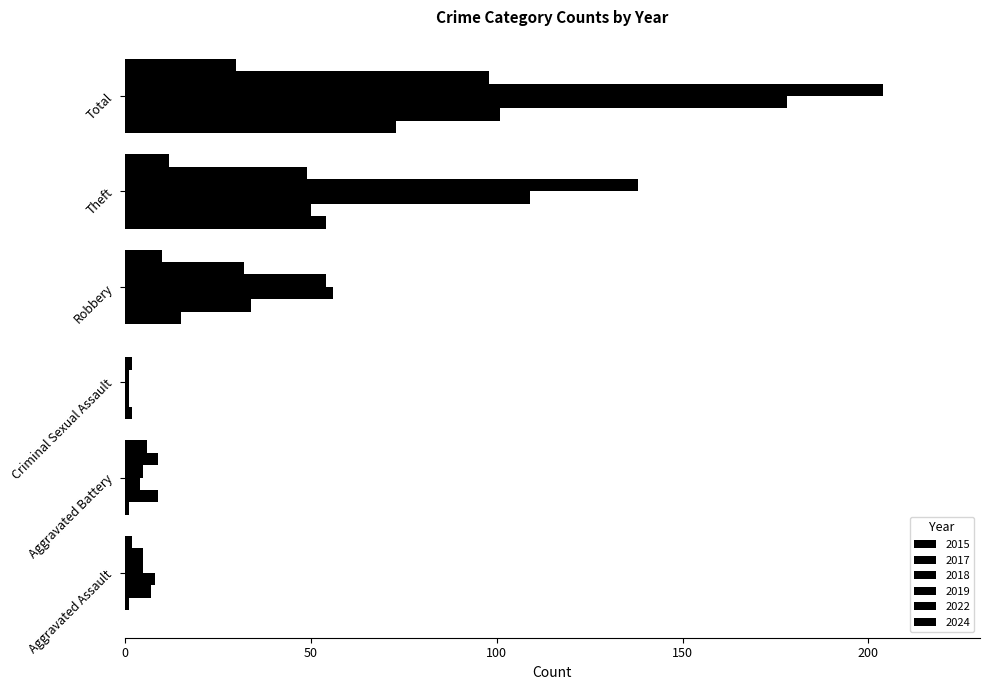

What is the value of the 2018 bar at the 6th from the left?

178